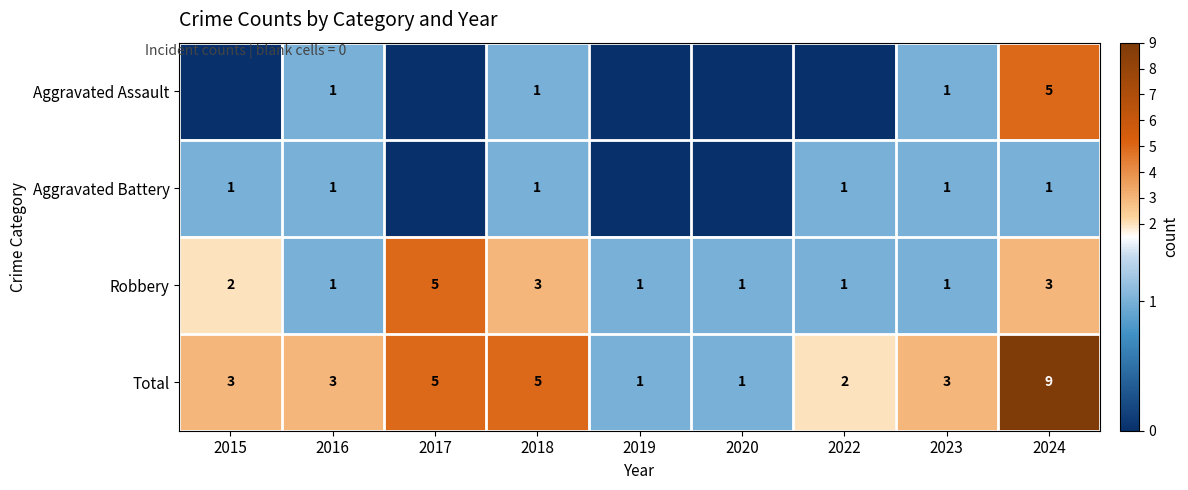

How many data points in Robbery are above 1?

4